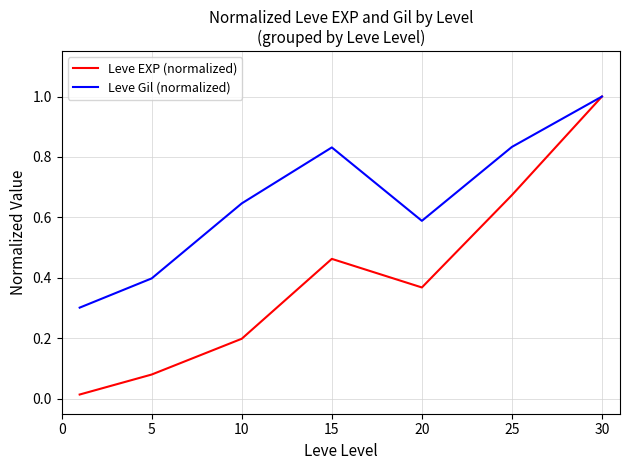

What is the maximum value shown in the chart?

1.0